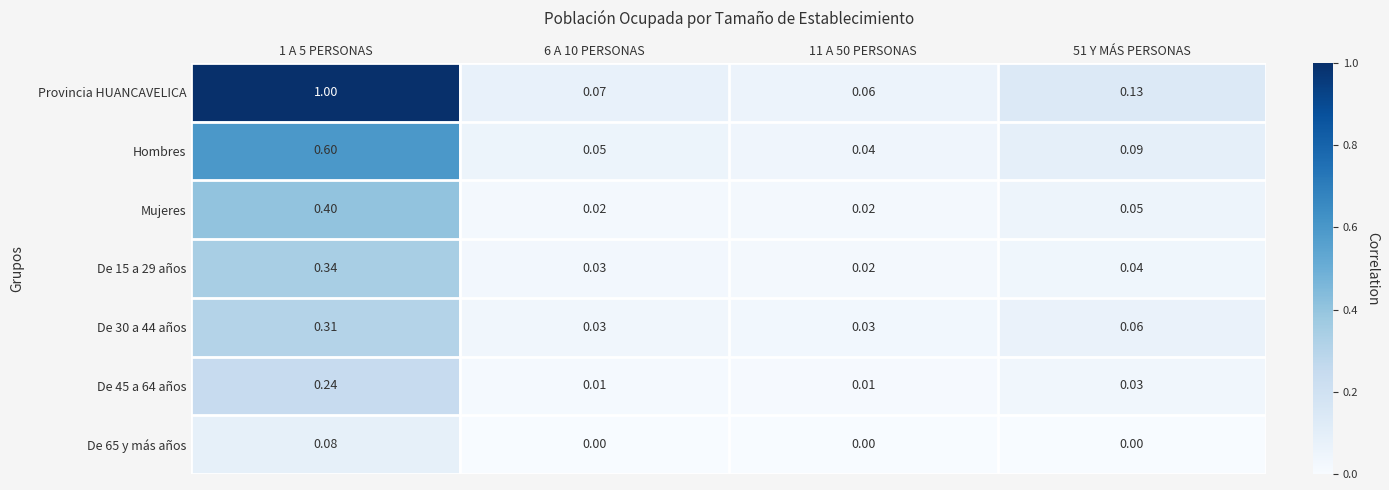

Which series changed the most between 11 A 50 PERSONAS and 51 Y MÁS PERSONAS?

Provincia HUANCAVELICA